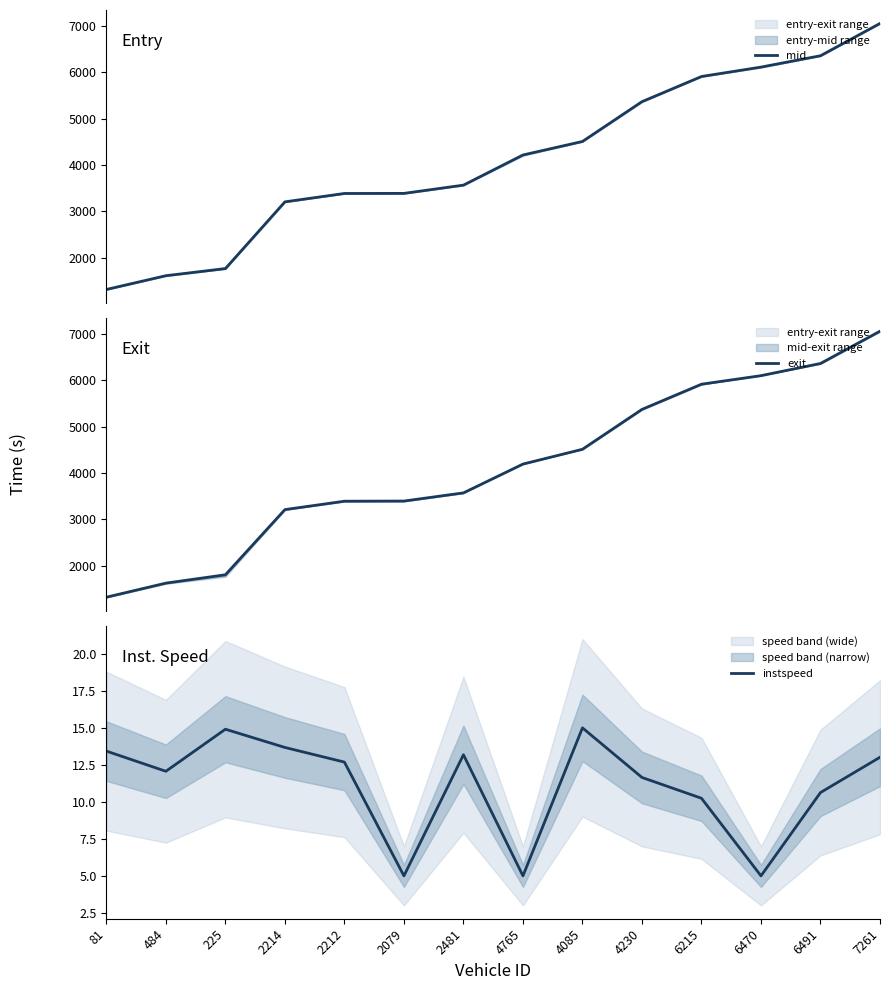

How many data points in mid are above 4216?

7